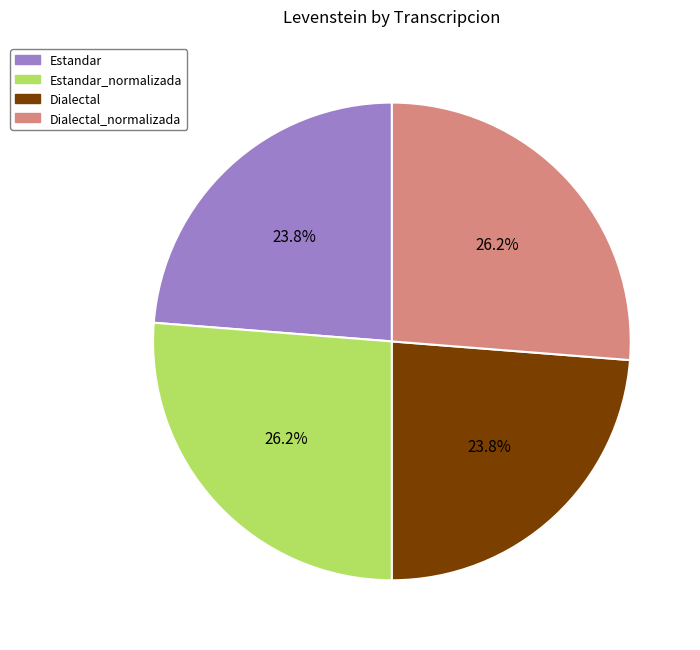

Is there a majority slice in this chart?

No